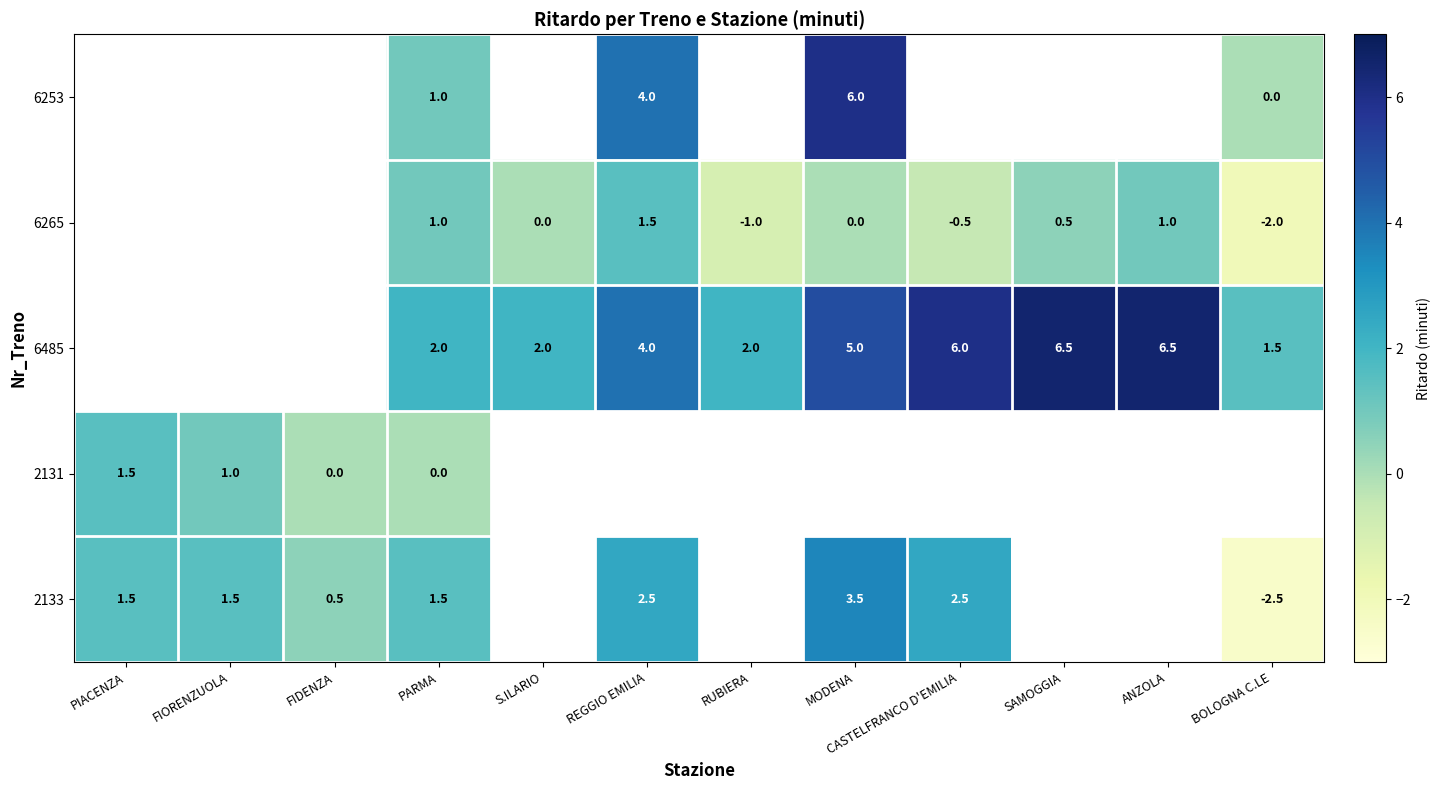

What is the difference between the highest and lowest values at PARMA?

2.0